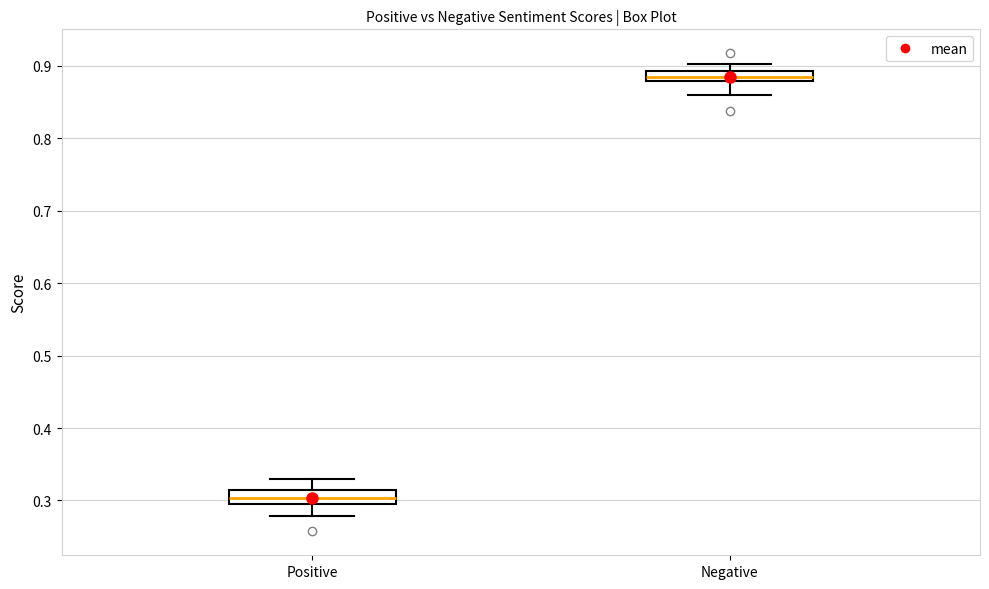

Which box's median line is the highest?

Negative